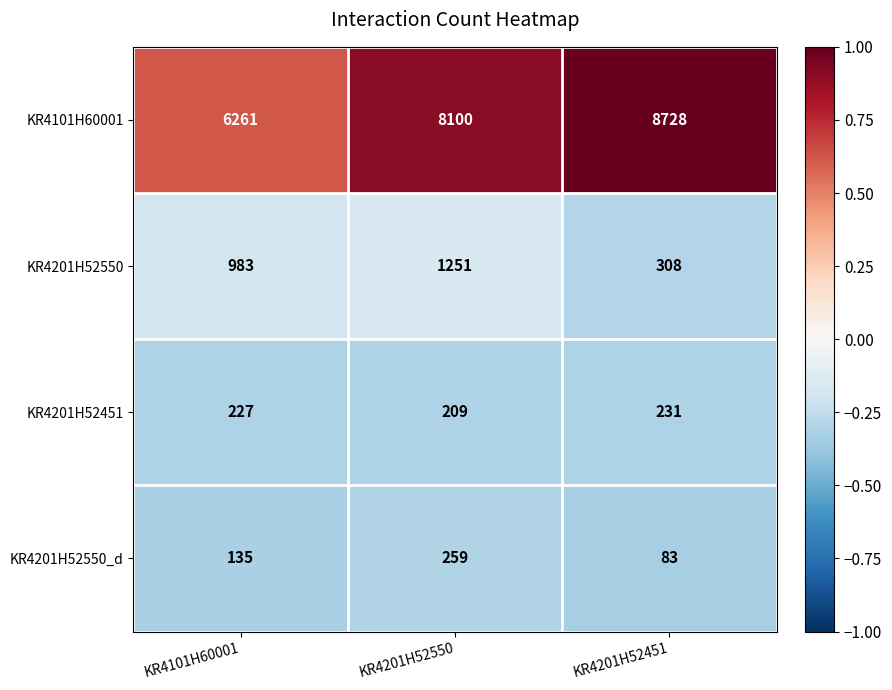

Is it true that KR4201H52550 equals 308 at KR4201H52451?

True